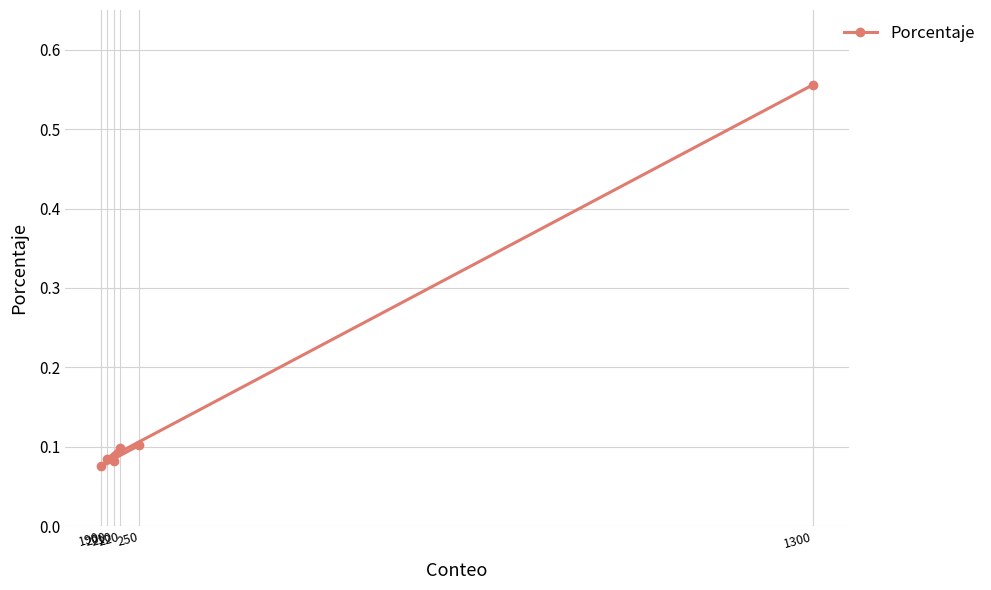

Count the values in the range 0 to 1.

6